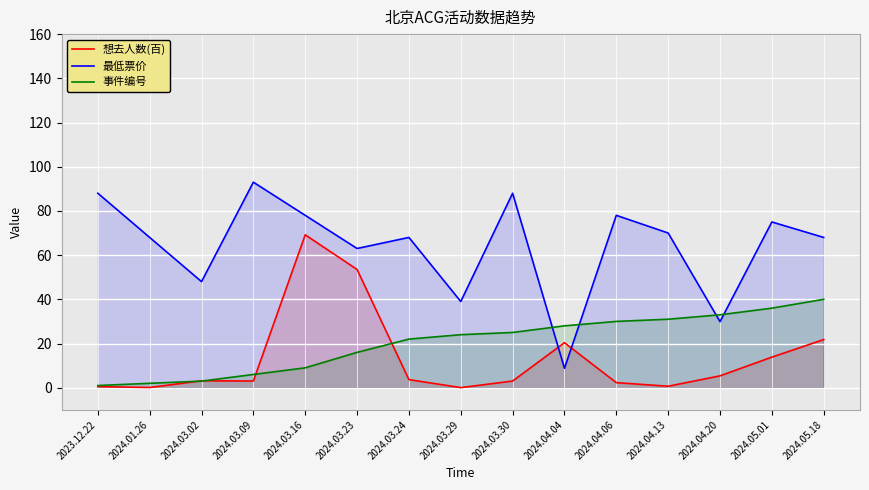

The value of 想去人数(百) at 2024.03.30 is 3.0. True or false?

True